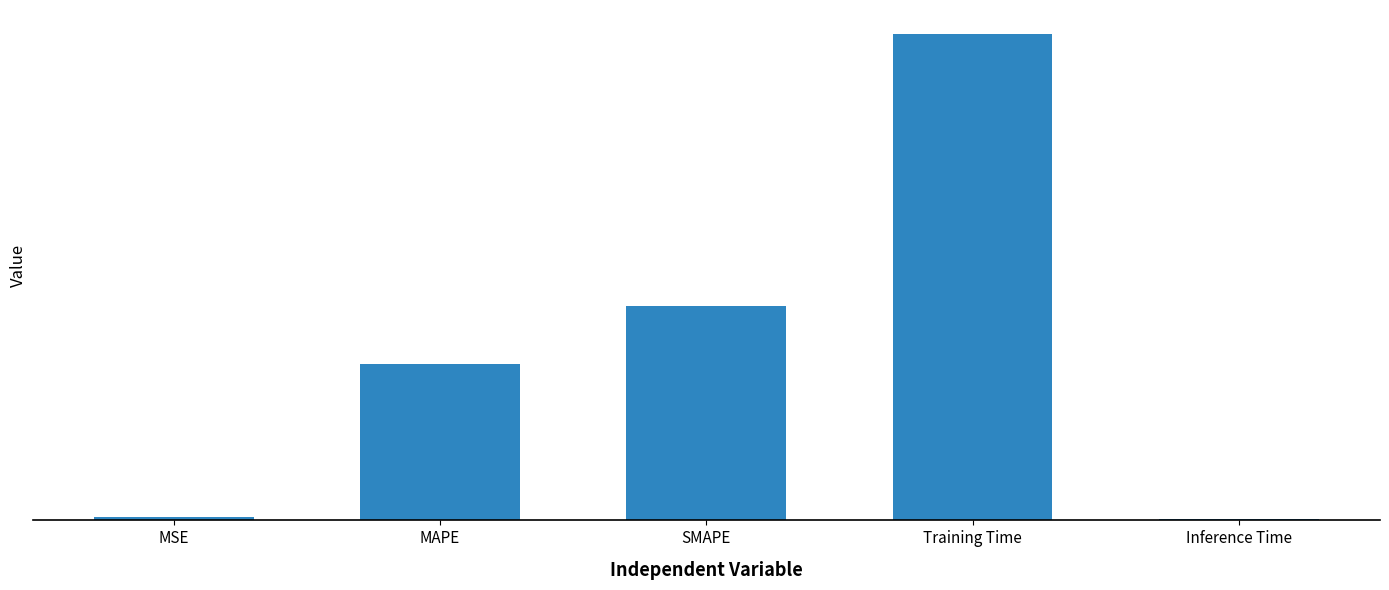

Rank the categories by value from lowest to highest.

Inference Time, MSE, MAPE, SMAPE, Training Time